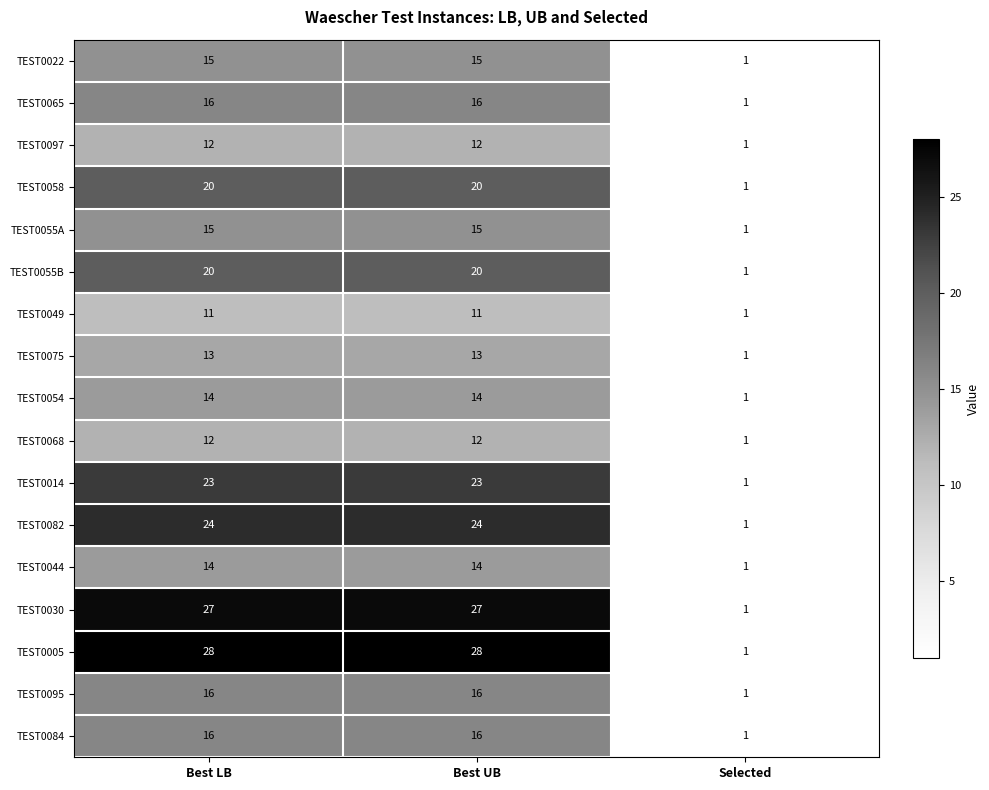

What is the spread (max minus min) of values at Best UB?

17